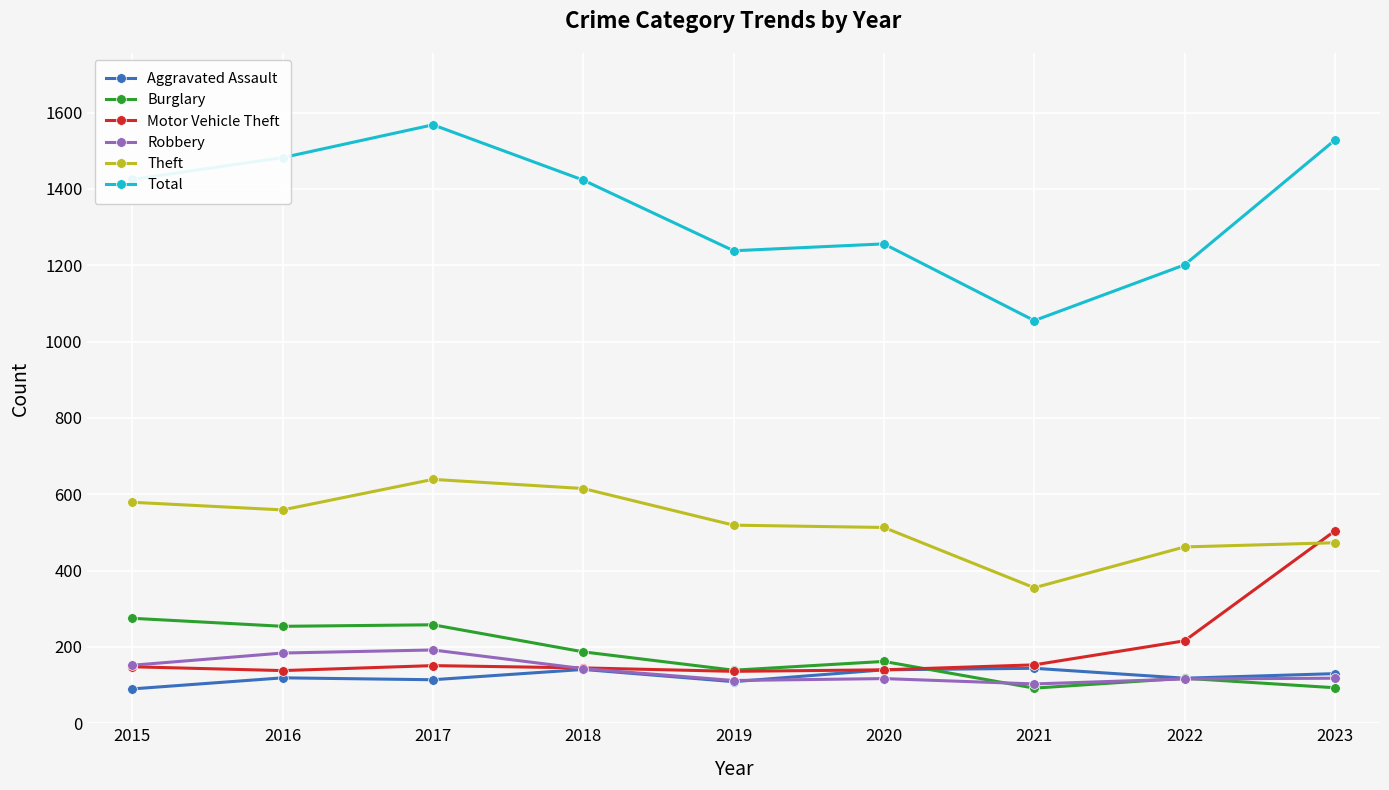

How many data points in Burglary are less than 162?

4